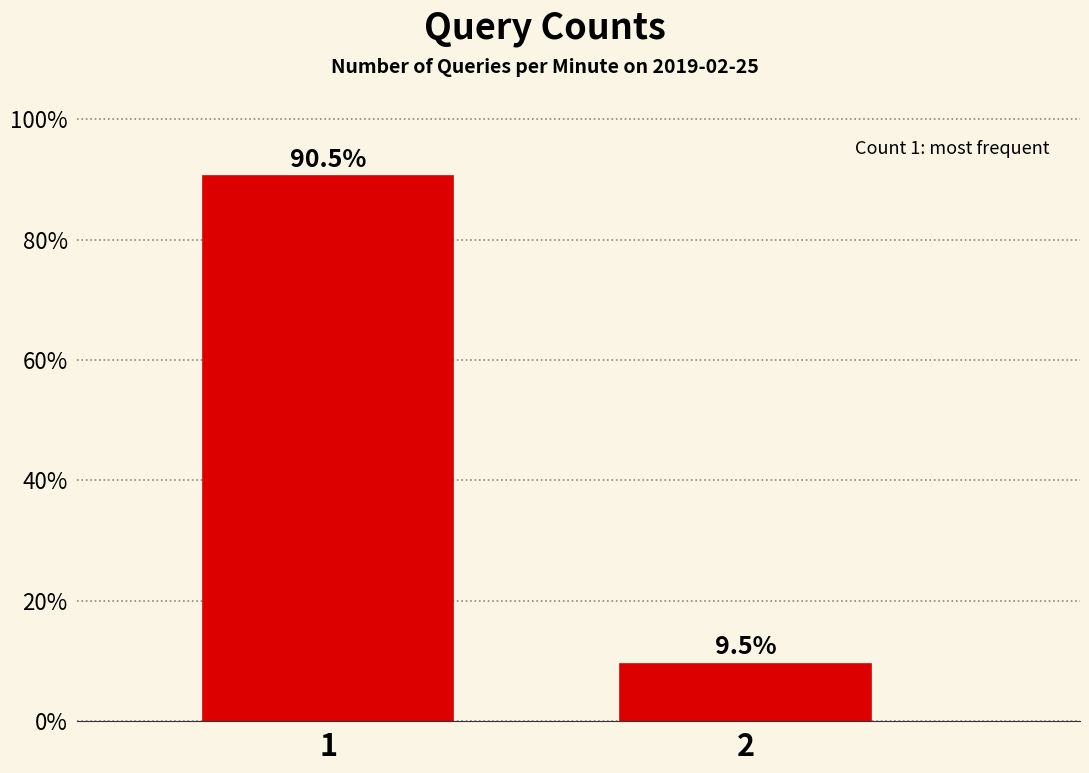

Reading right to left, transcribe all the data shown in this chart.

9.5	90.5